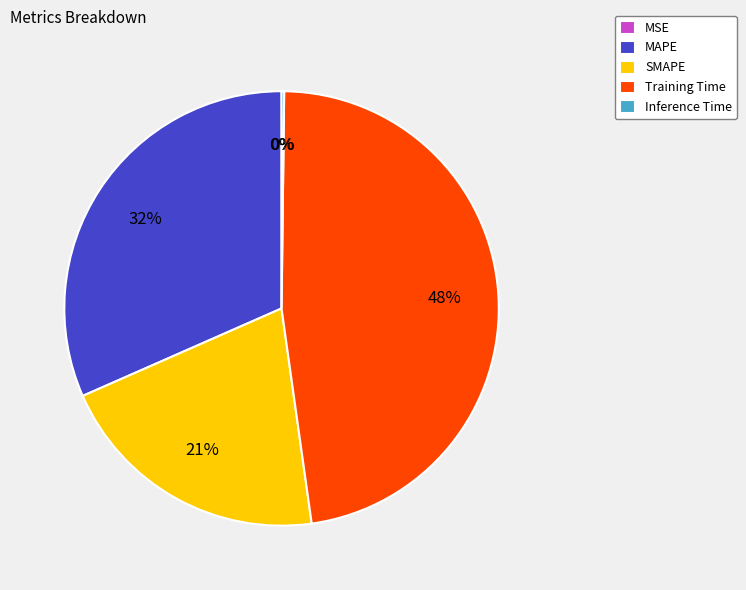

To the nearest percent, what percentage of the pie is SMAPE?

21%